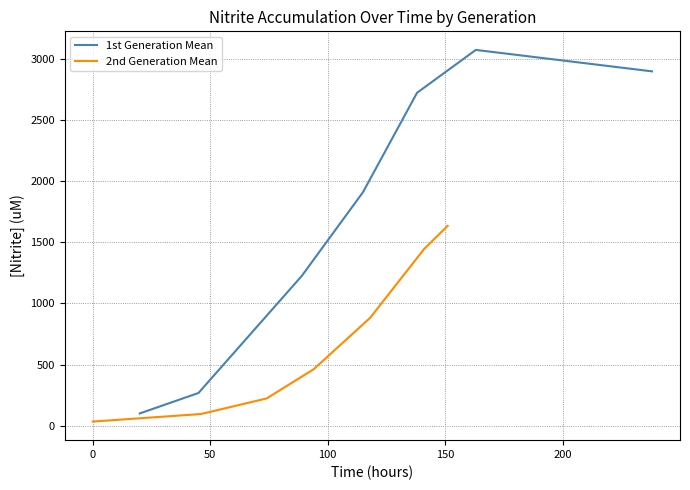

What is the highest value of the 1st Generation Mean series?

3073.3